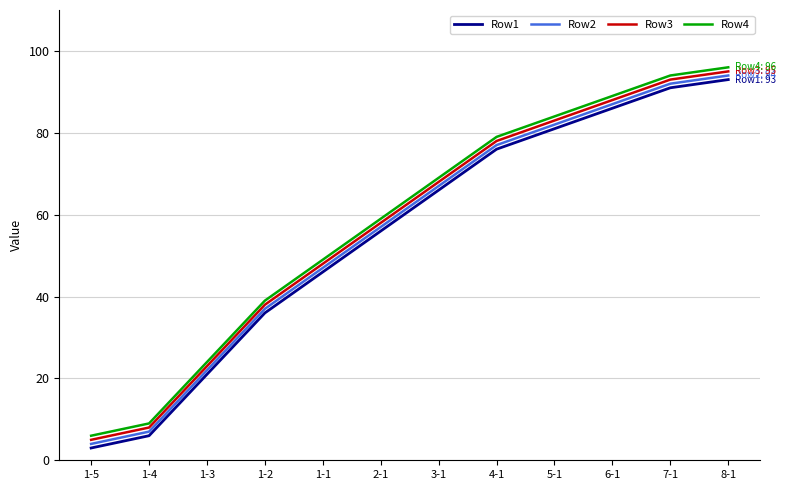

True or false: Row4 and Row2 cross at least once.

False